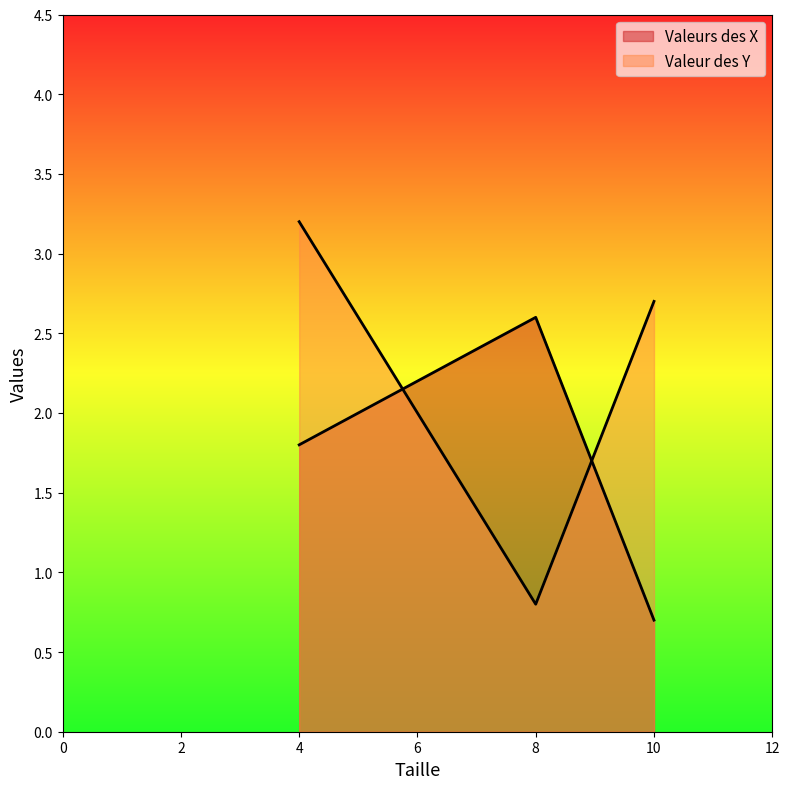

The Valeur des Y series shows 1.5 at 4. True or false?

False